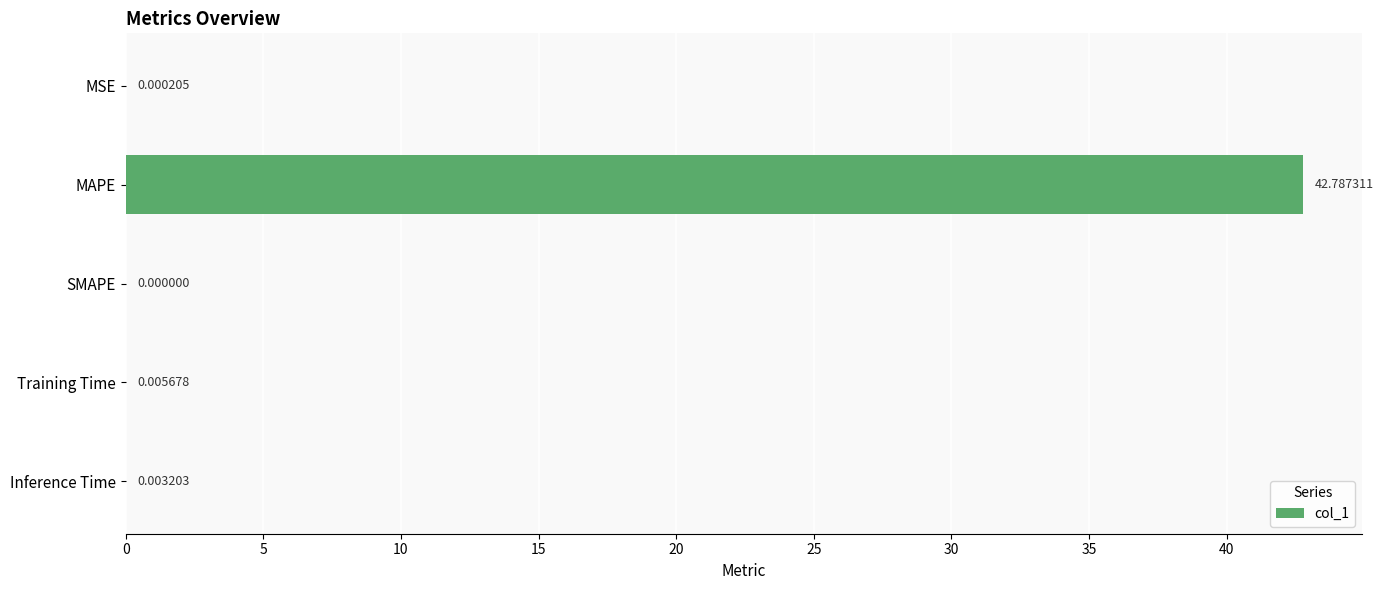

Between Inference Time and MSE, which is larger?

Inference Time